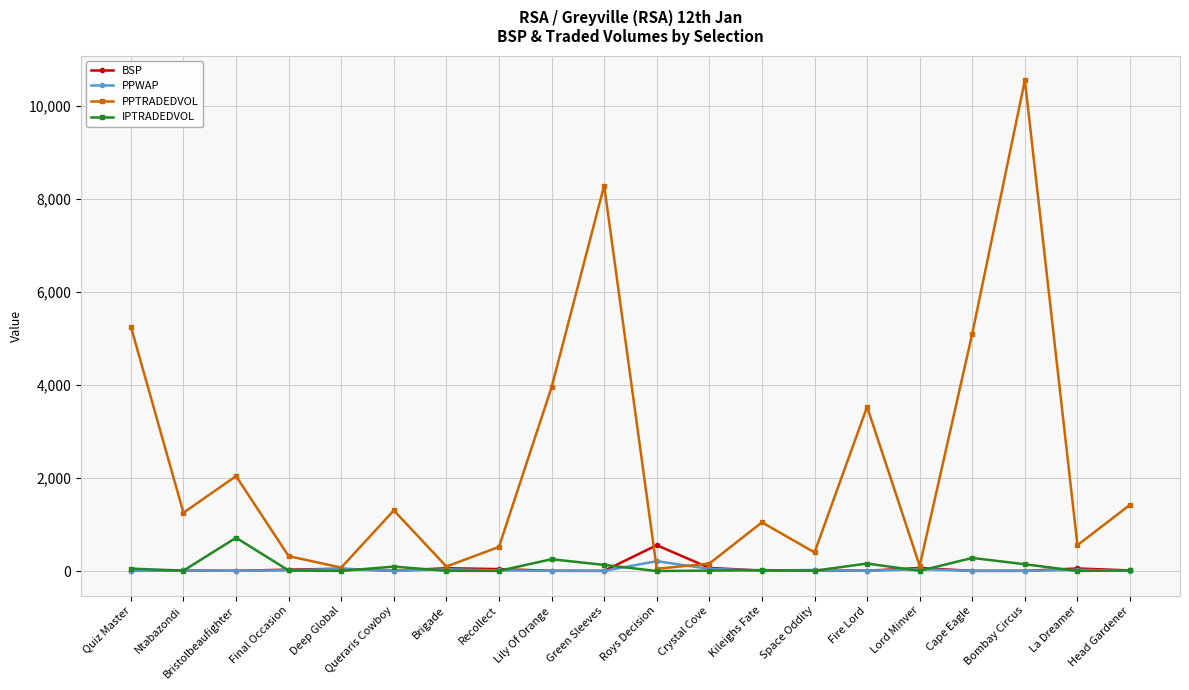

Is it true that PPTRADEDVOL equals 1632.8 at Cape Eagle?

False